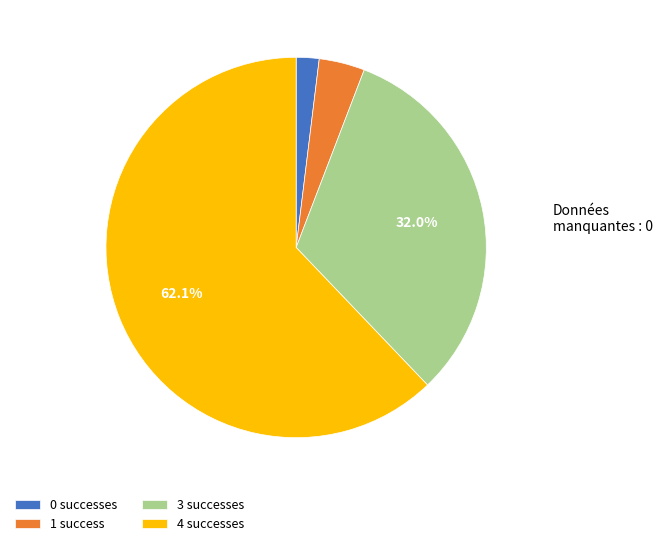

Is the sum of 3 successes and 0 successes greater than half?

No